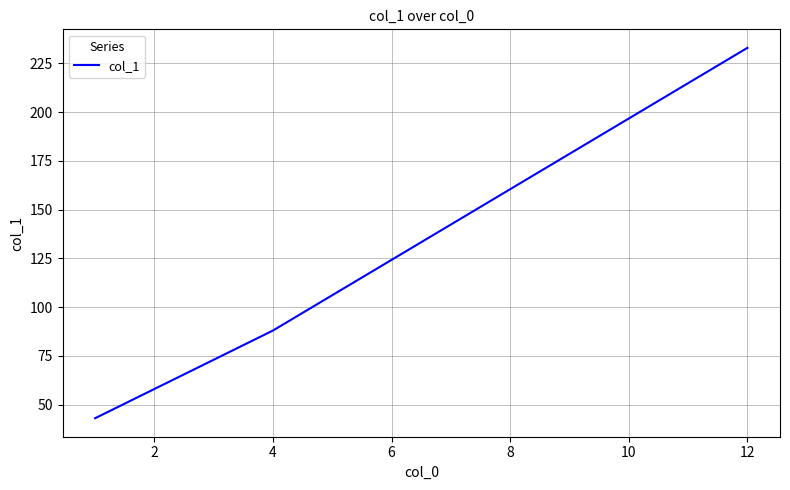

What is the smallest value displayed?

43